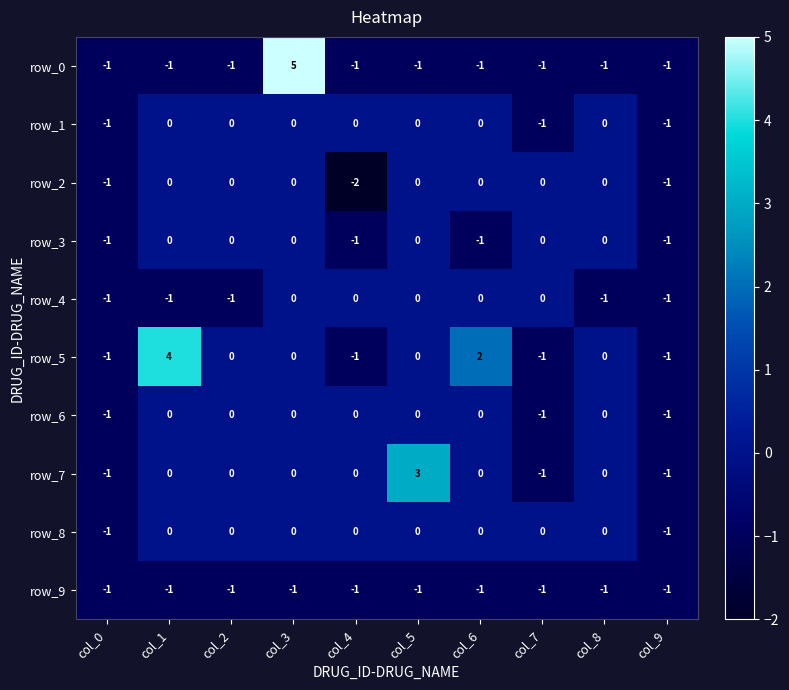

The value of row_1 at col_4 is 0. True or false?

True